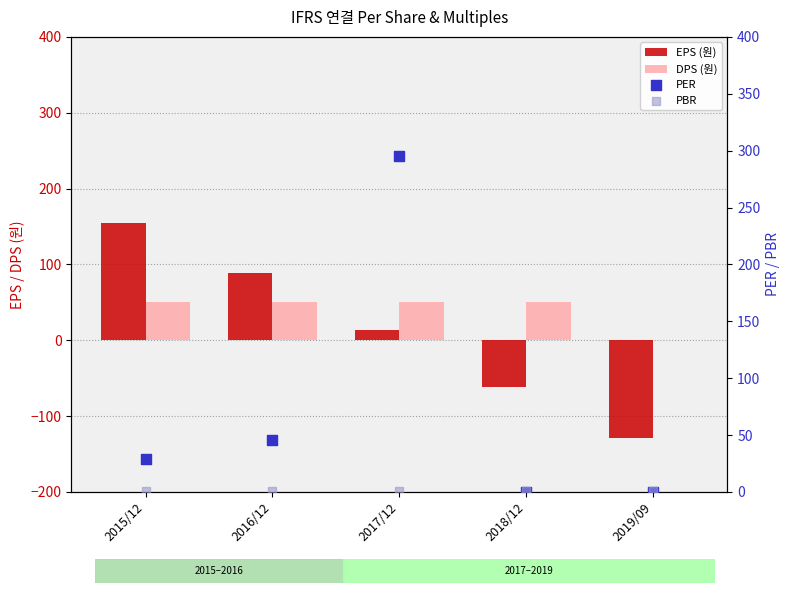

Is the value of PER at 2015/12 greater than the value of EPS (원) at 2019/09?

Yes